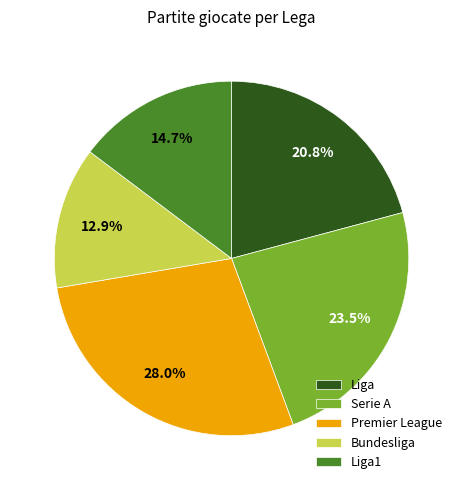

What portion of the pie excludes Bundesliga?

87.1%